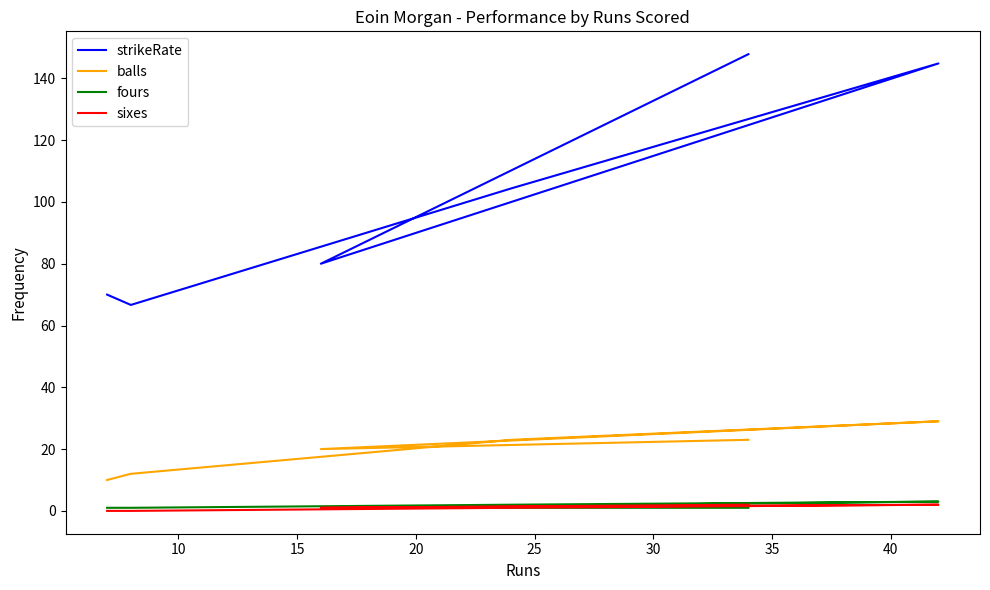

What is the difference between the maximum and minimum values in the fours series?

2.0